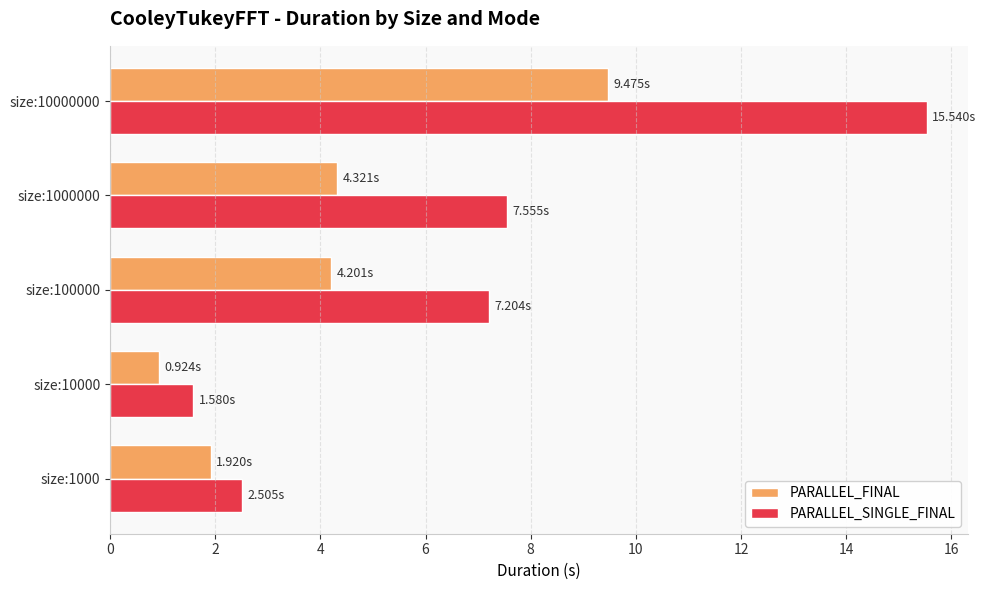

Which series has the largest range (max minus min)?

PARALLEL_SINGLE_FINAL